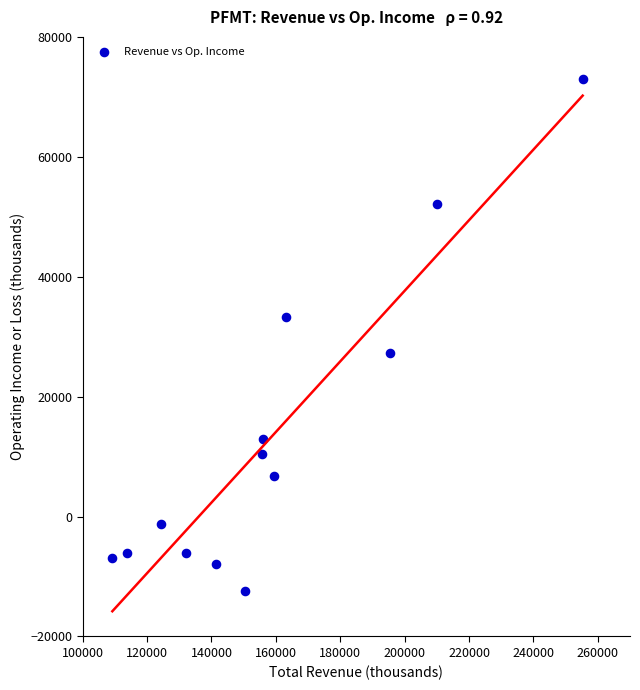

What is the range of Y values (max minus min)?

85300